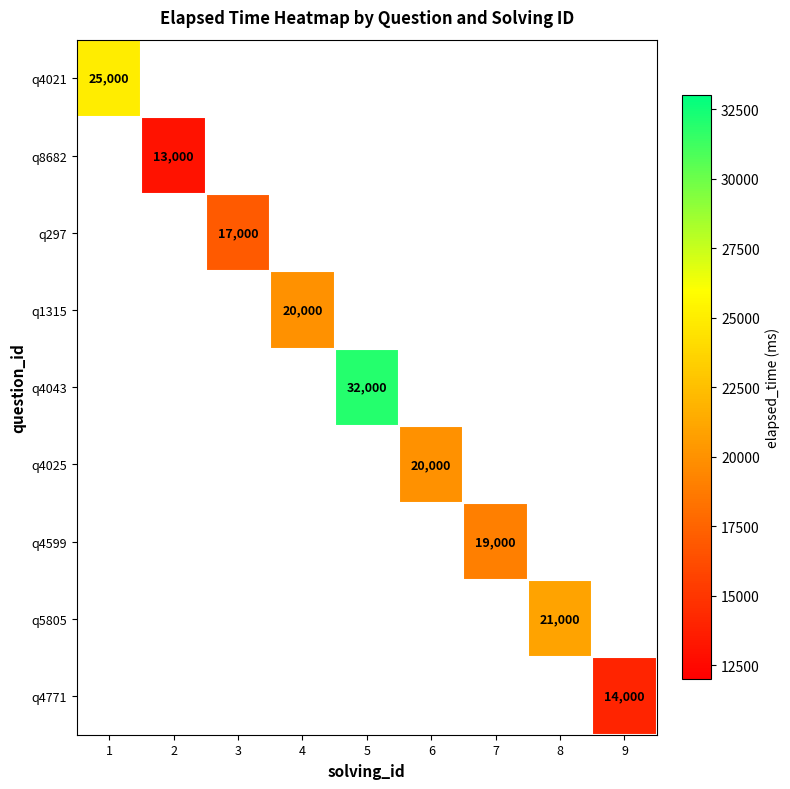

At how many categories does at least one series exceed 15250?

7